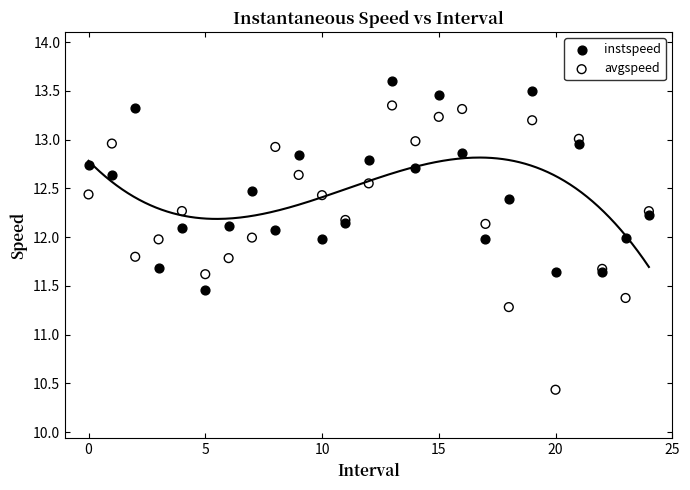

Which series has the largest Y range (max minus min)?

avgspeed